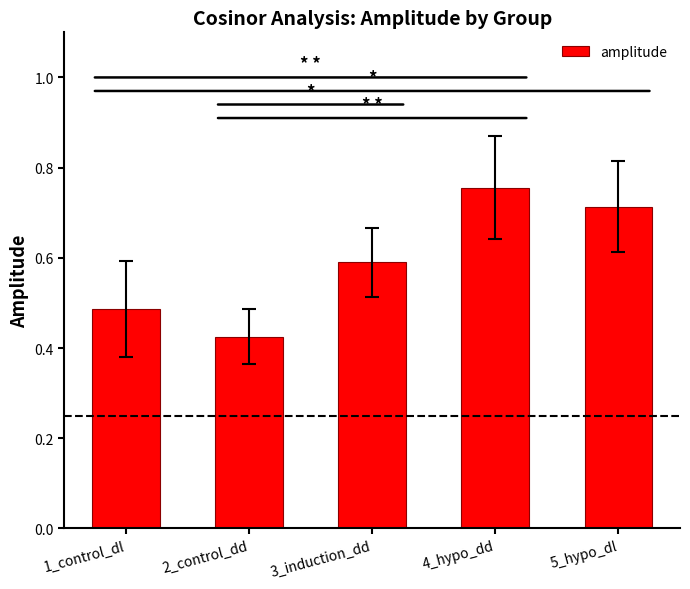

Where is the data nearest to the value 0?

2_control_dd